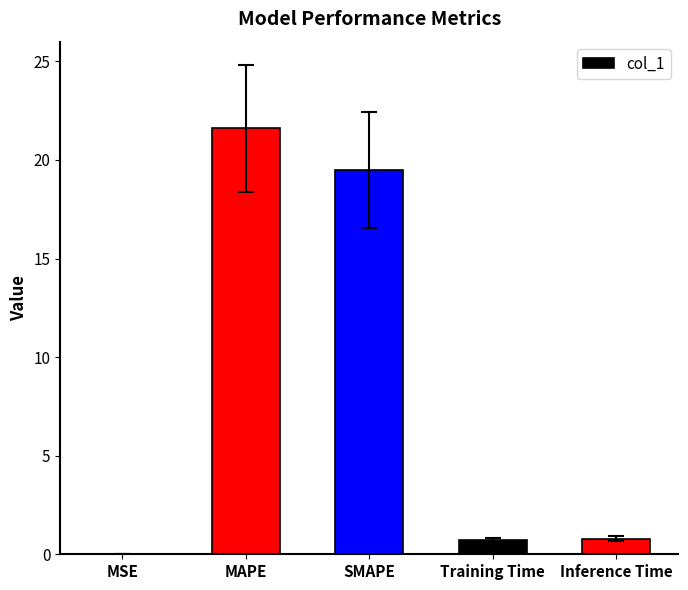

Which has a higher value, Inference Time or MAPE?

MAPE